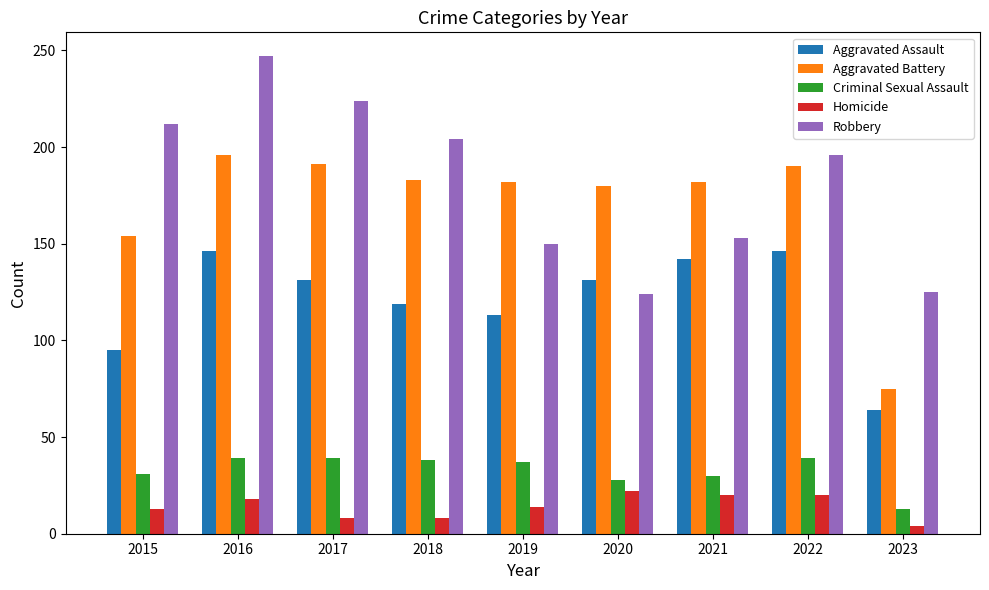

What is the spread (max minus min) of values at 2015?

199